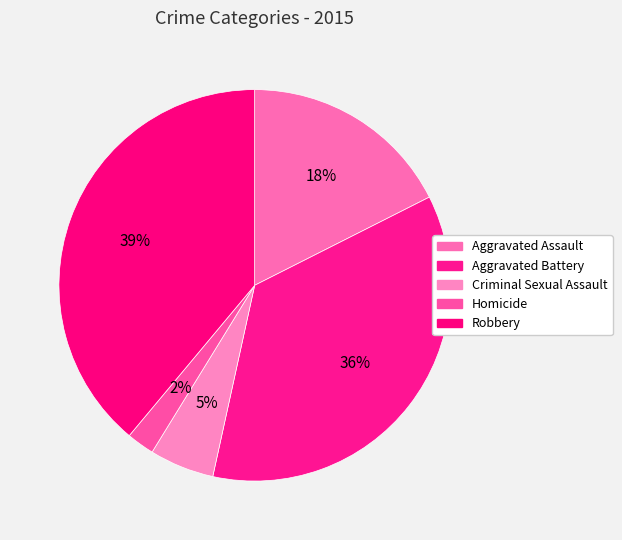

Rank the categories by value from lowest to highest.

Homicide, Criminal Sexual Assault, Aggravated Assault, Aggravated Battery, Robbery